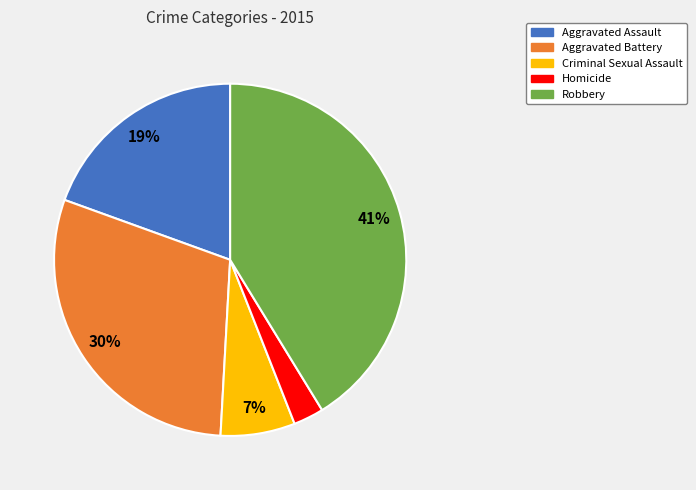

What percentage is the Aggravated Assault slice, to the nearest percent?

19%